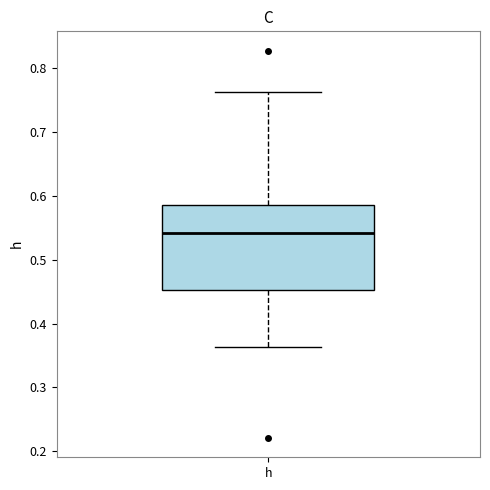

Read this box plot against the y-axis: the position of the median line, the range covered by the box, and the ends of both whiskers. The values are not printed on the chart, so give them approximately, as read against the axis.

median 0.54, box 0.45 to 0.59, whiskers 0.36 to 0.76